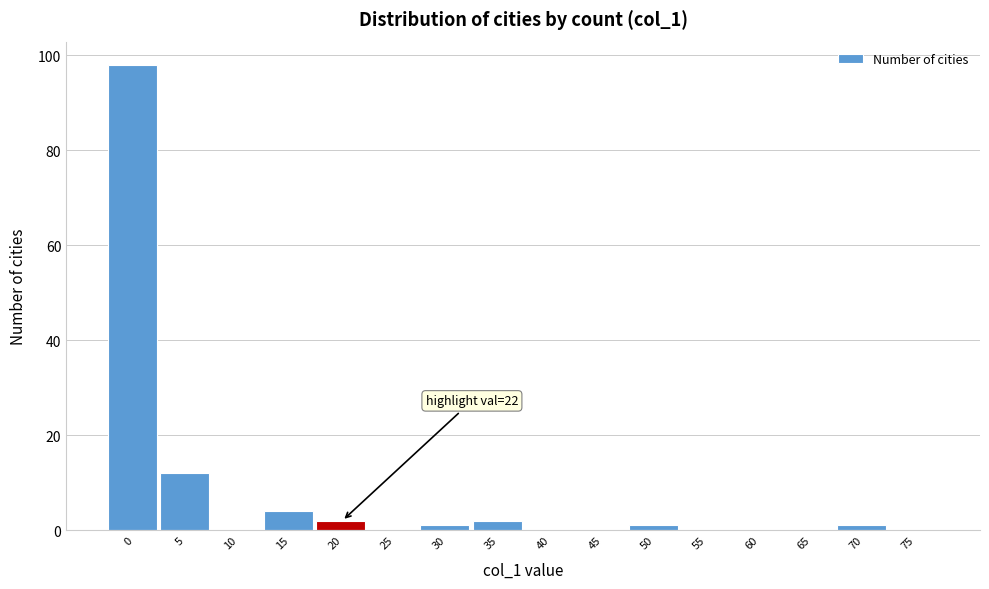

What is the sum of all values?

121